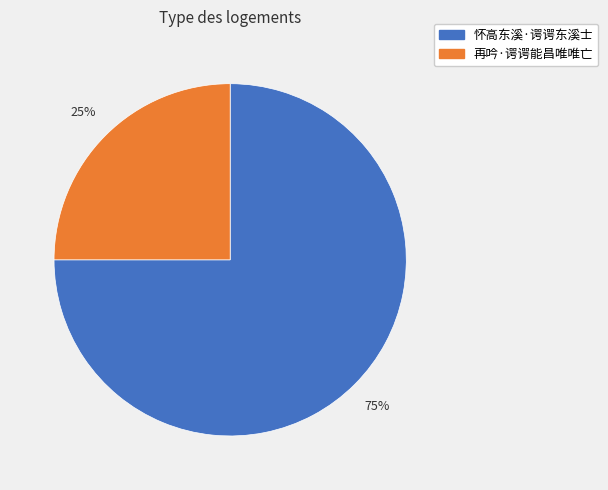

Count the number of slices in the pie.

2